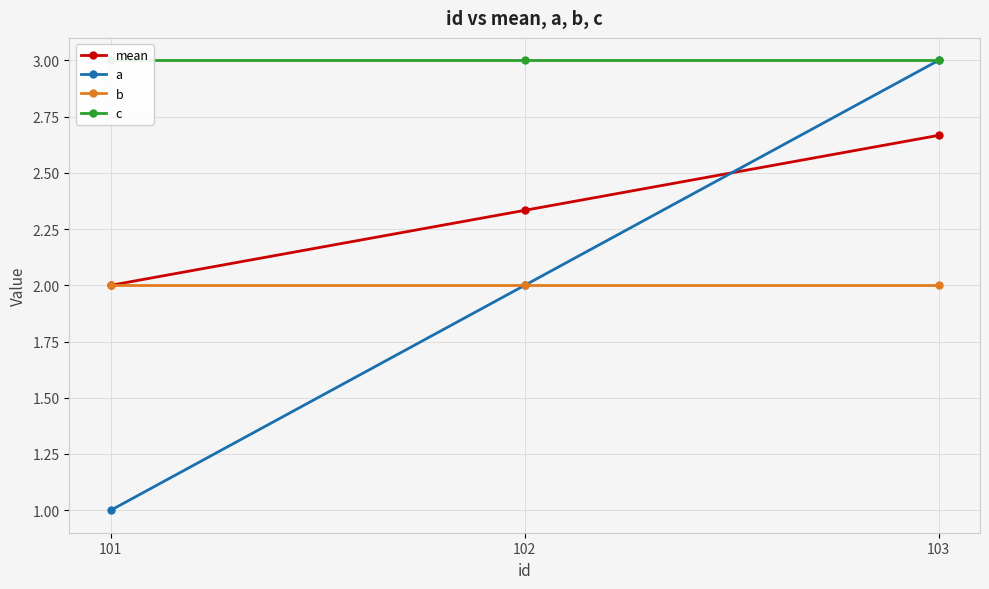

At which category does the chart reach its minimum across all series?

101